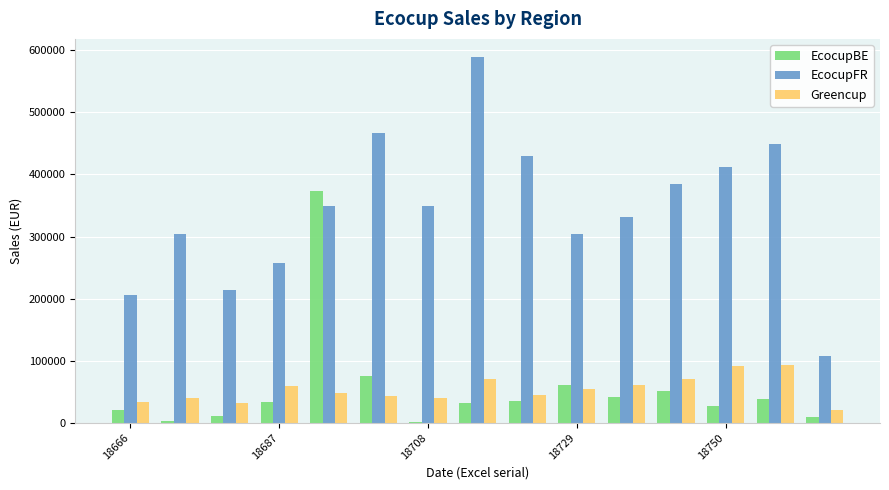

Which series has the largest total across all categories?

EcocupFR